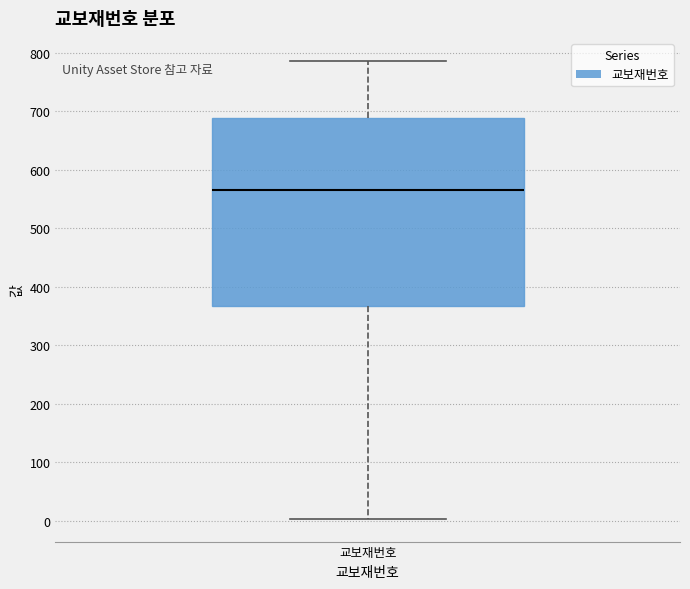

Where does the lower whisker of the box for 교보재번호 end on the y-axis? The values are not printed on the chart, so give them approximately, as read against the axis.

0